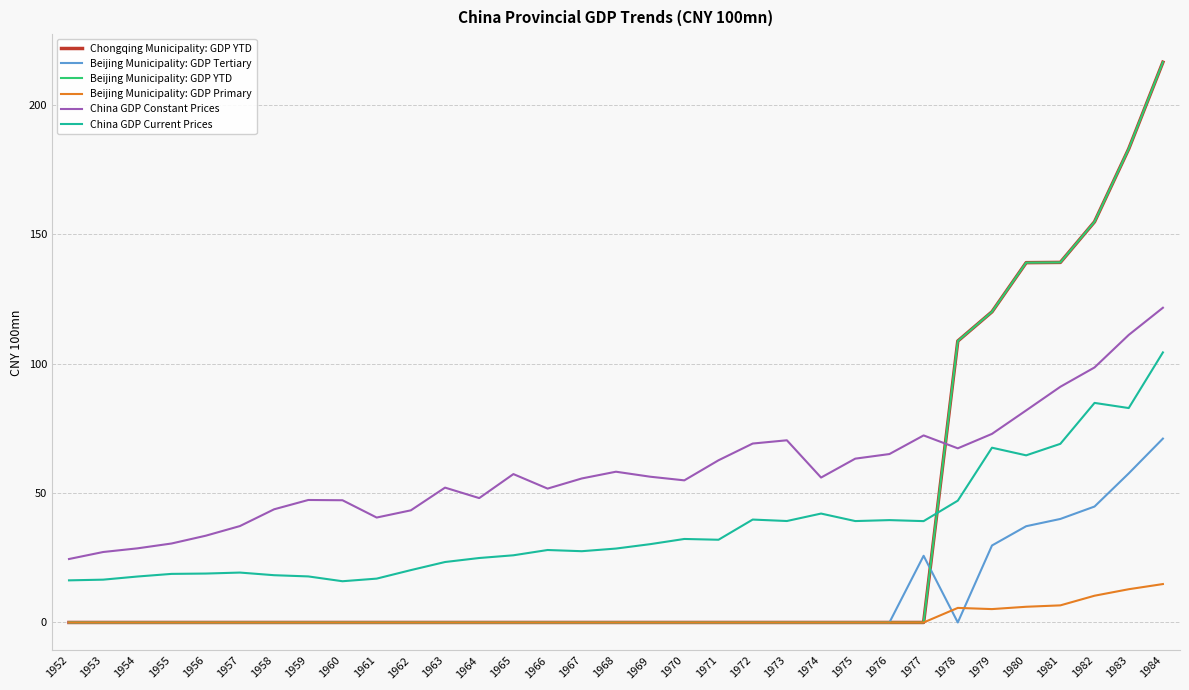

Is this an area chart (filled region under the line)?

No